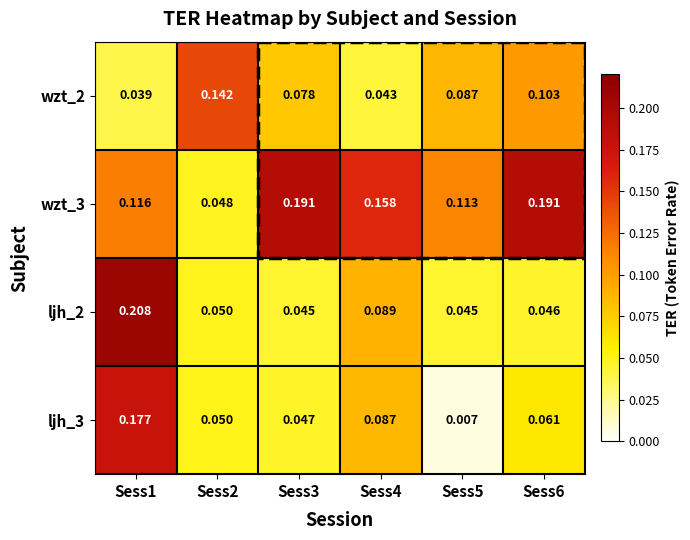

List the series in order of their peak value, highest first.

ljh_2, wzt_3, ljh_3, wzt_2